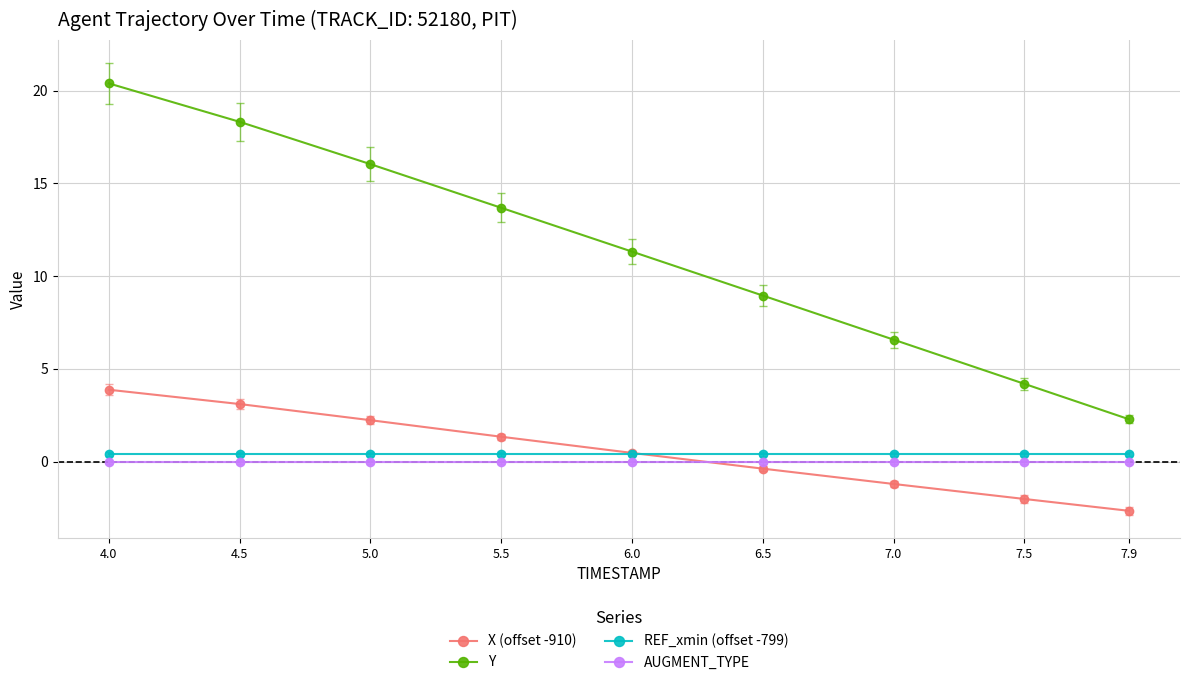

How many lines are shown in the chart?

4